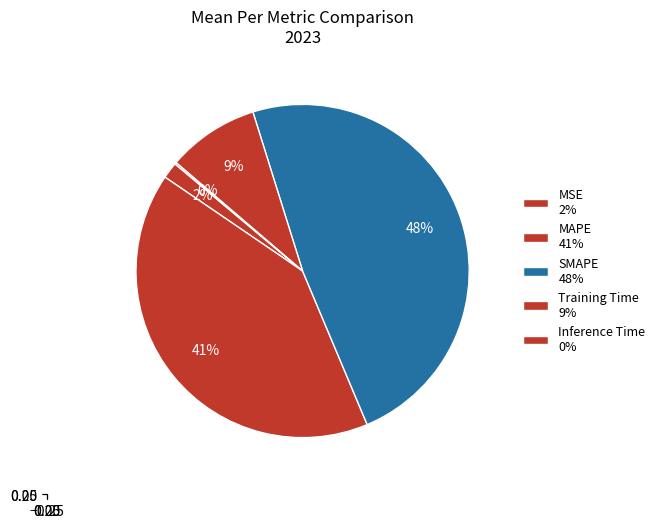

How much of the chart is everything except Training Time?

91.1%